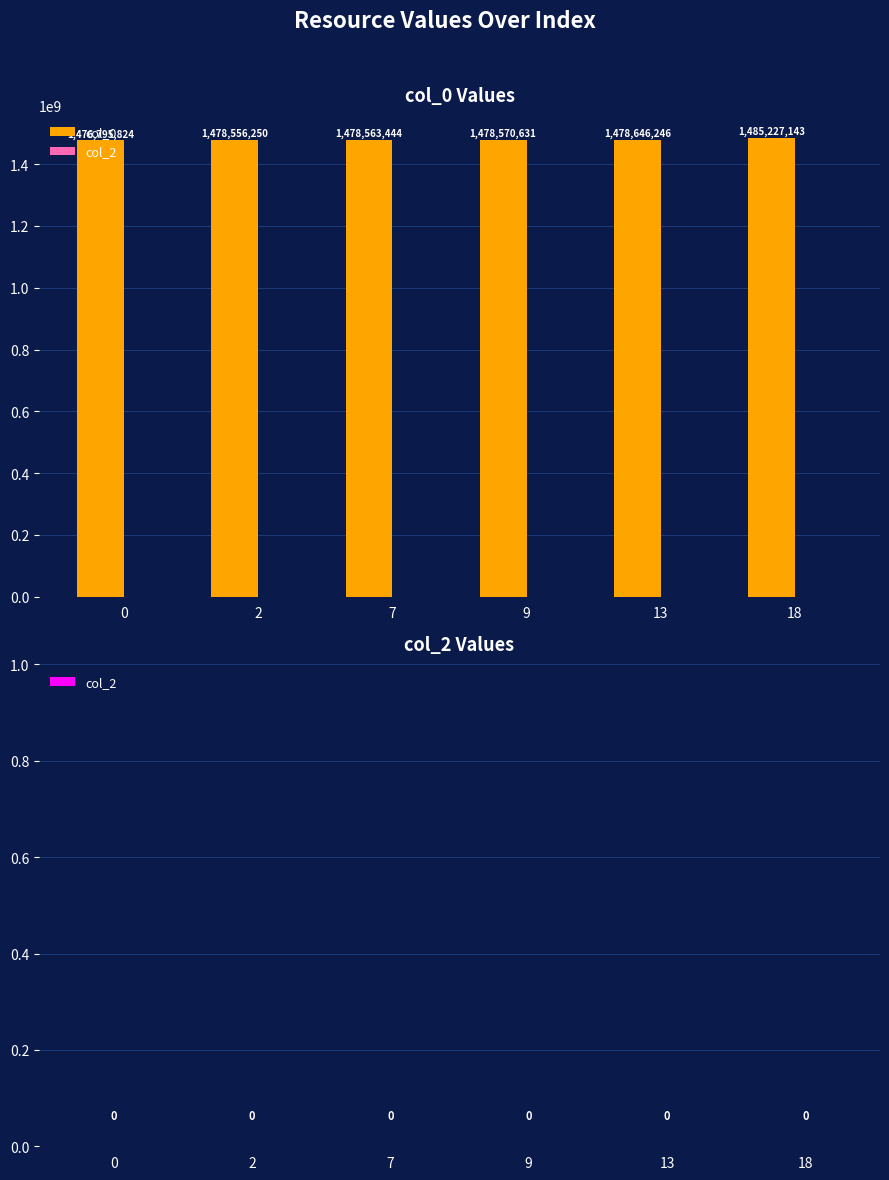

What is the value of the 6th bar from the left?

1485227143